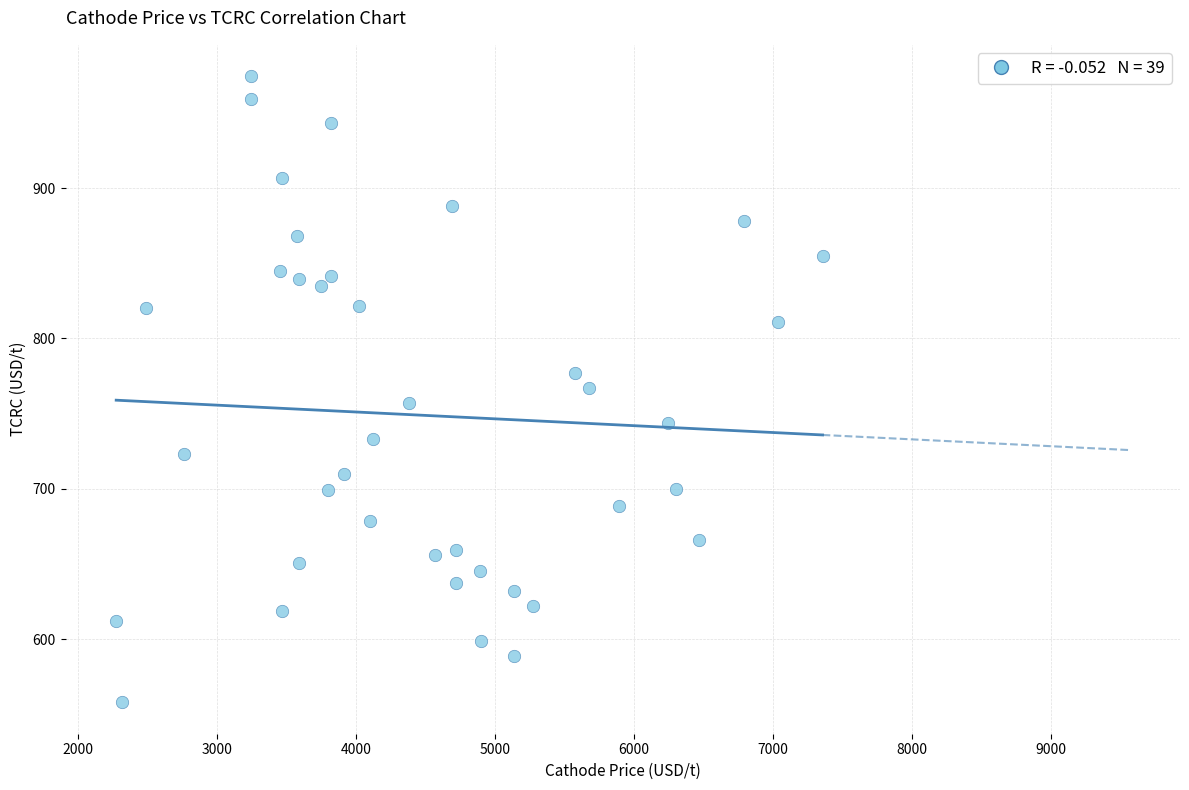

What is the range of X values (max minus min)?

5082.1